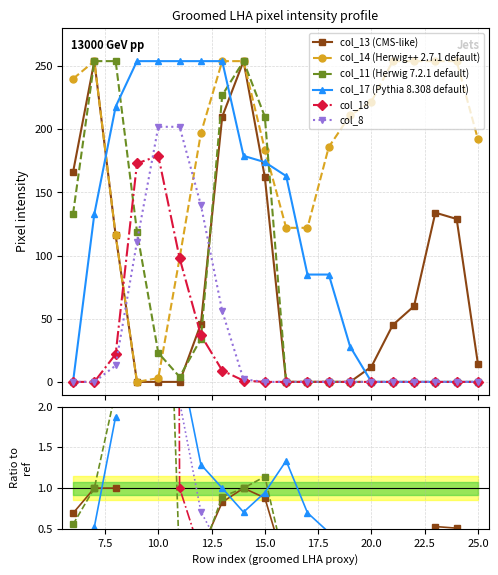

Which label corresponds to the smallest value in the chart?

10.0